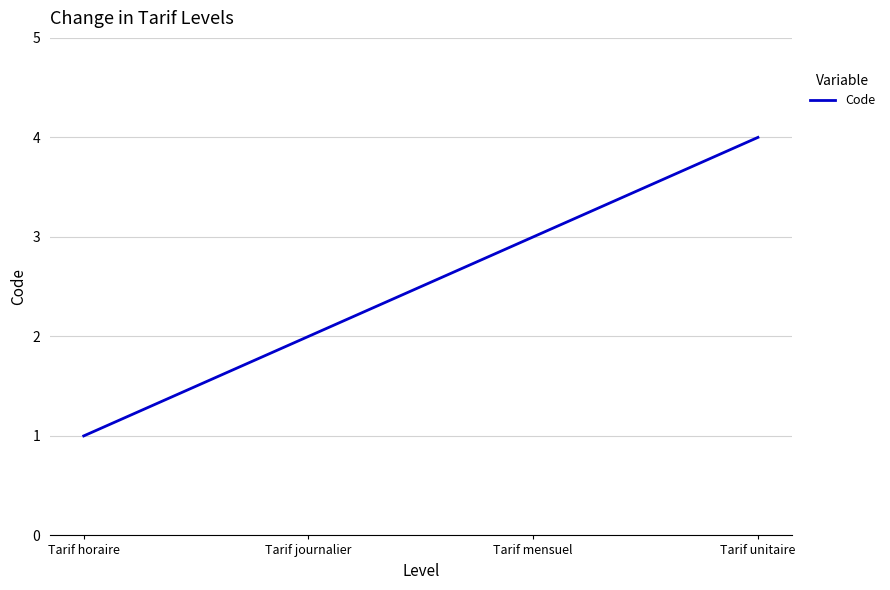

What is the sum of the values at Tarif mensuel and Tarif unitaire?

7